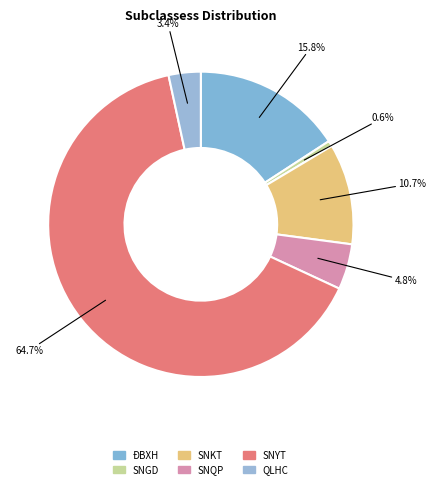

Count the number of slices in the pie.

6